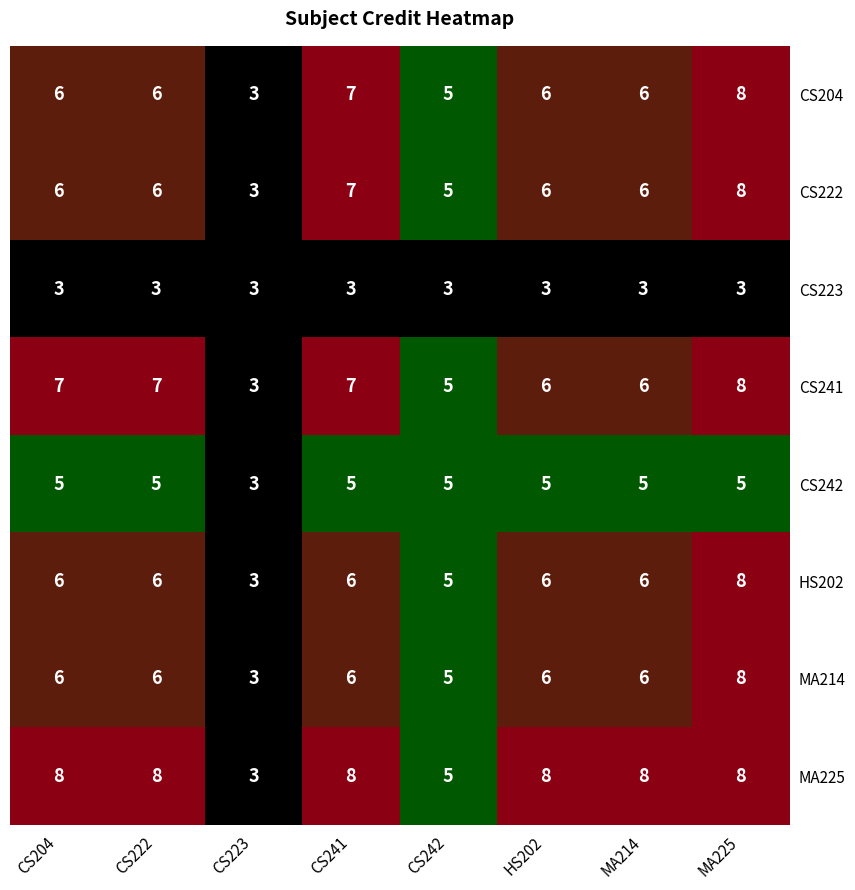

What is the maximum value for MA225?

8